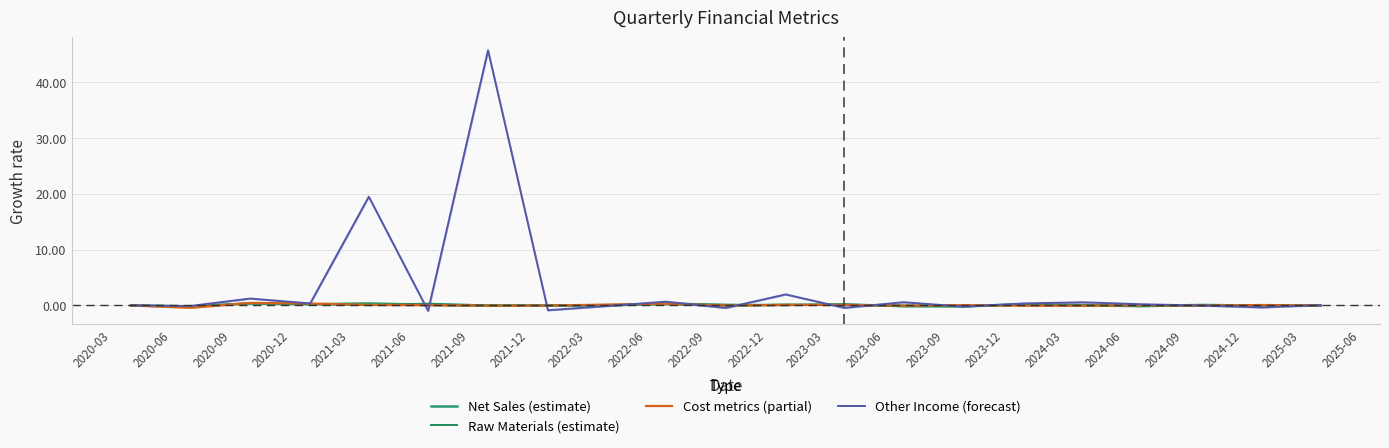

What is the spread (max minus min) of values at 2023-12?

0.4